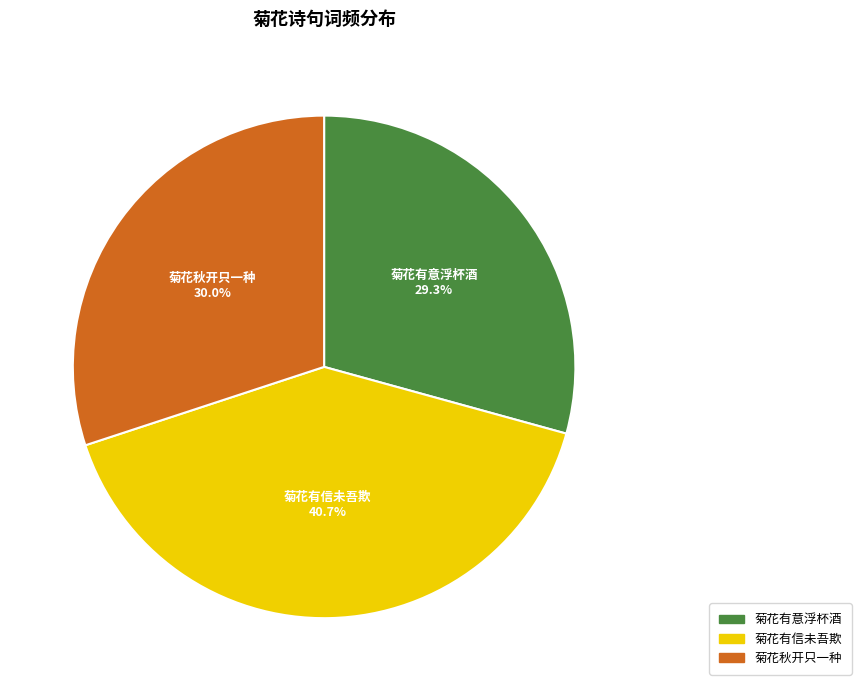

Is there any slice that represents more than half of the pie?

No